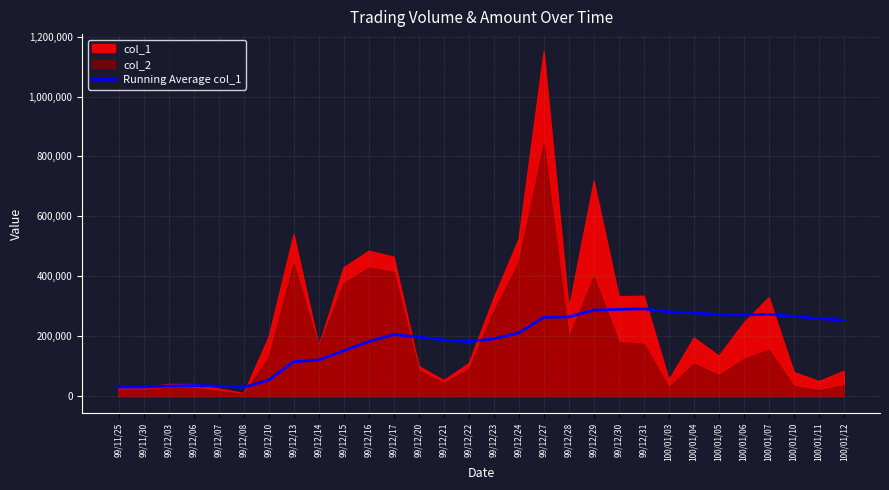

How many points are lower than both their immediate neighbors (excluding endpoints)?

3